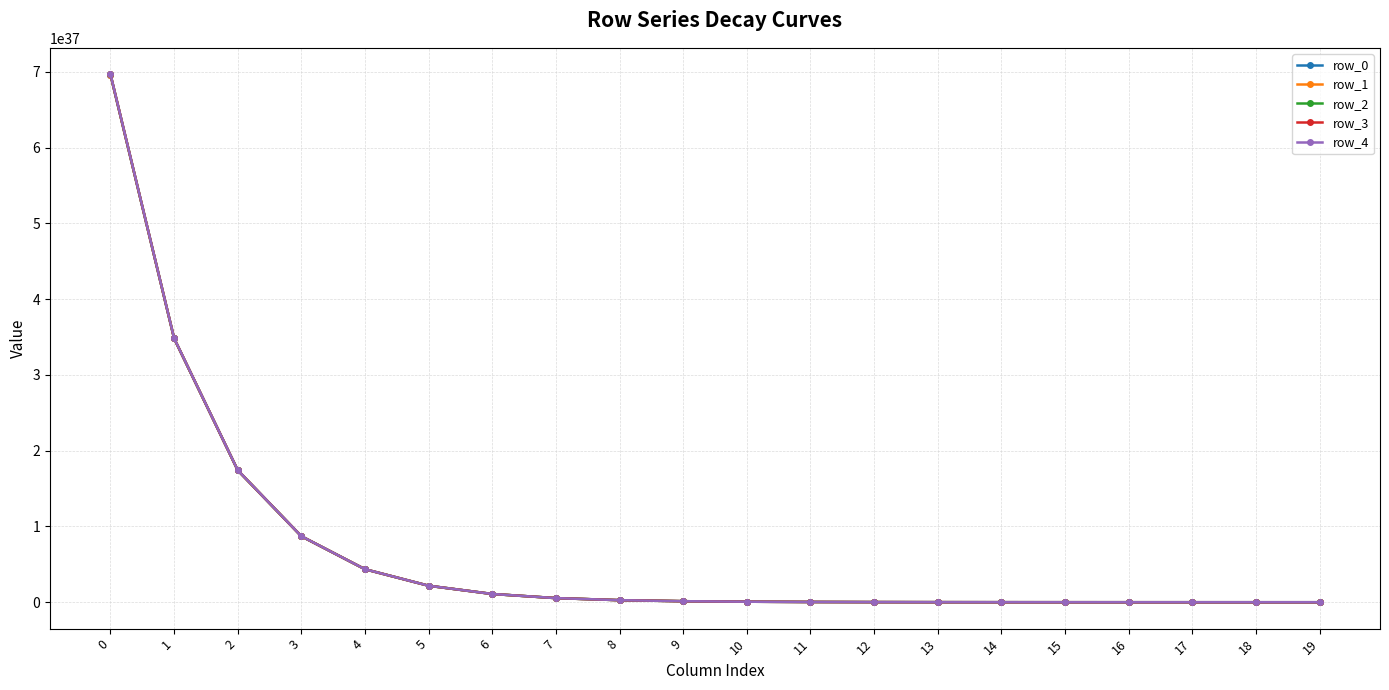

Which series changed the most between 0 and 1?

row_4